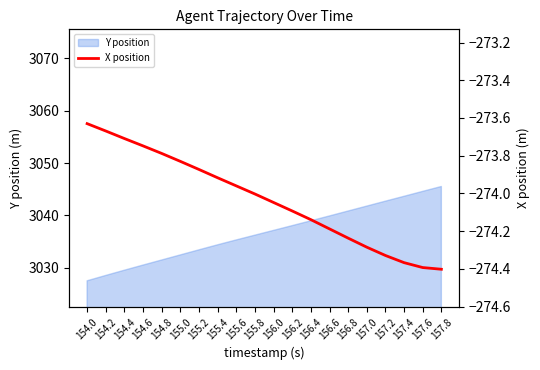

What is the difference between the maximum and minimum values?

0.8